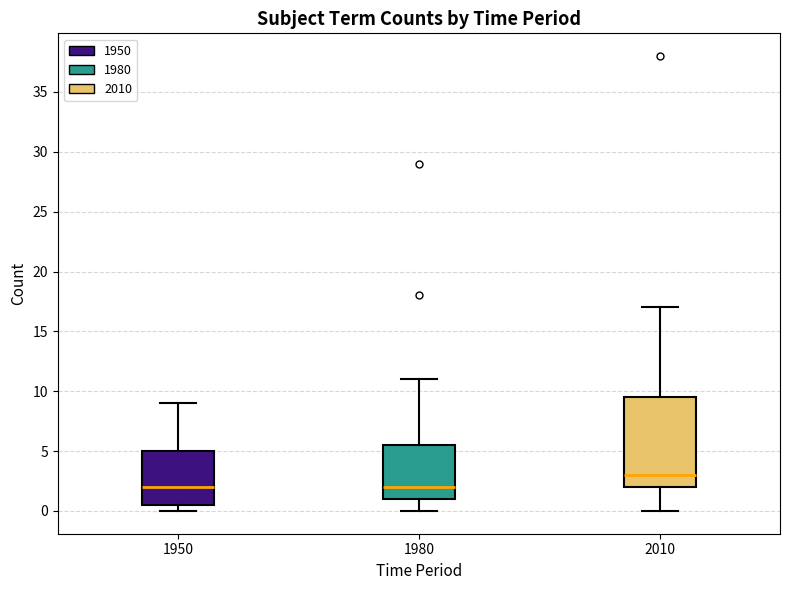

Where does the median line of the box at x = 1980 sit on the y-axis? The values are not printed on the chart, so give them approximately, as read against the axis.

2.0